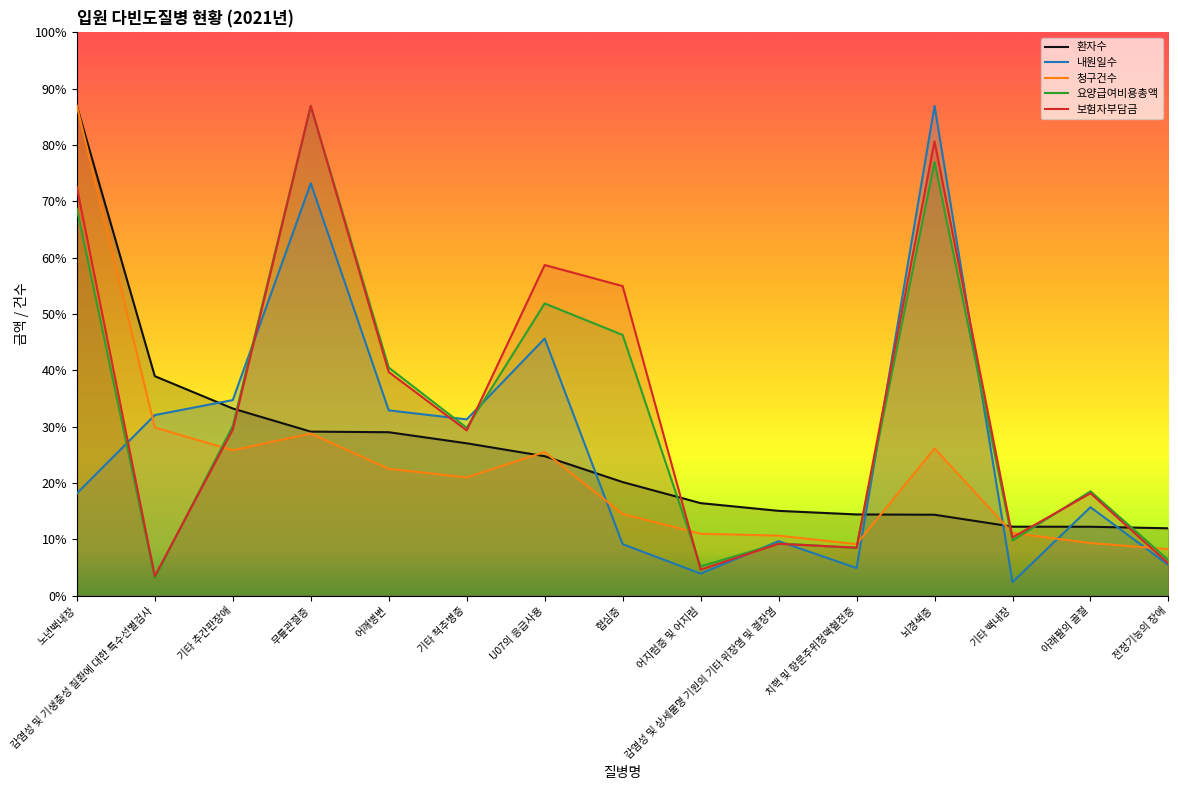

At how many categories does at least one series exceed 25694?

10